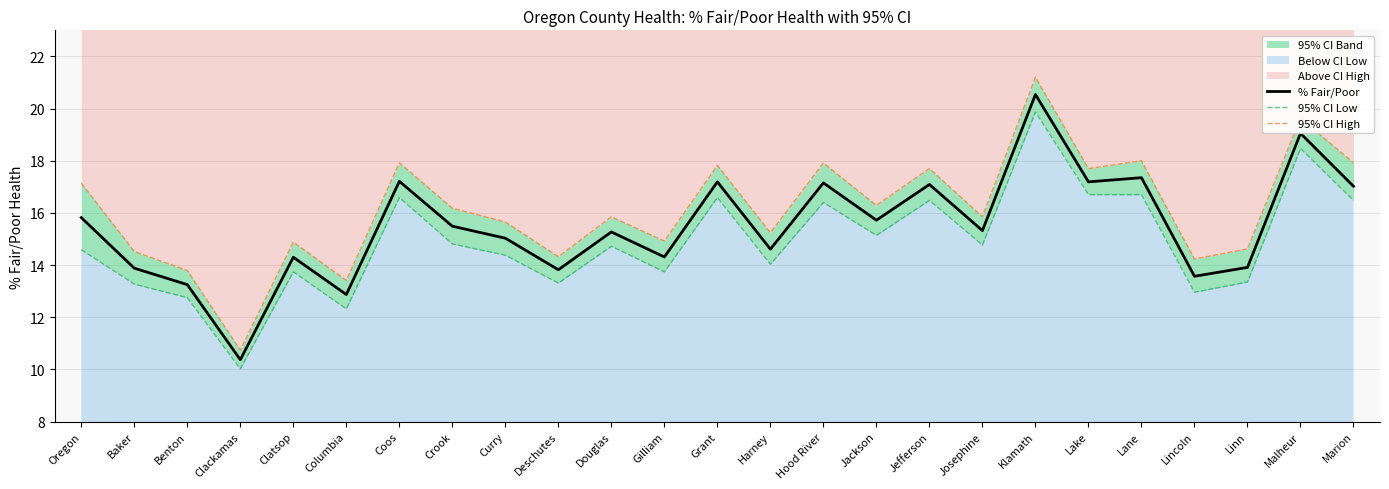

True or false: % Fair/Poor has more than 0 points higher than both neighbors.

True